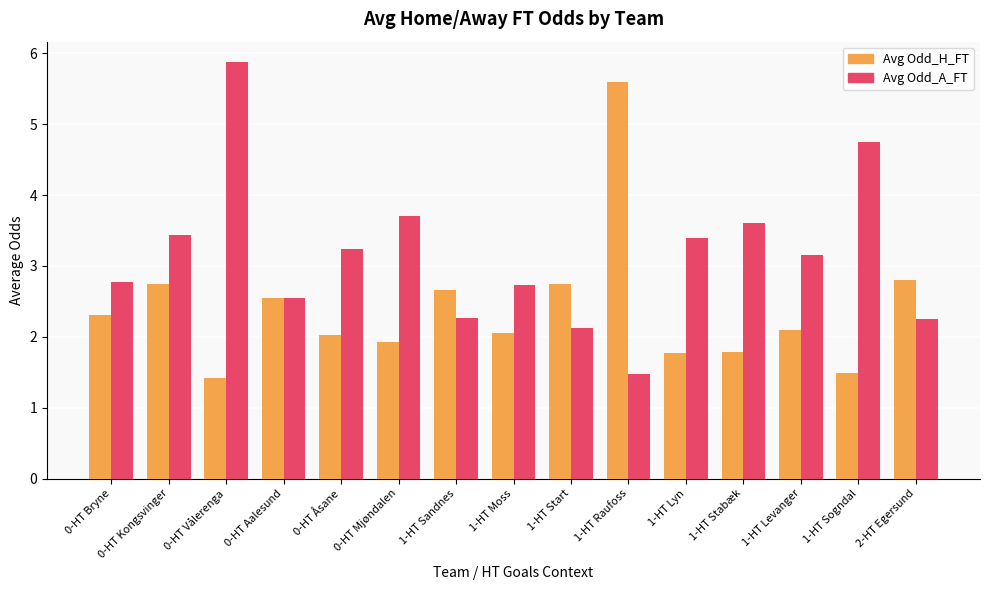

What position from the right is 0-HT Vålerenga?

13